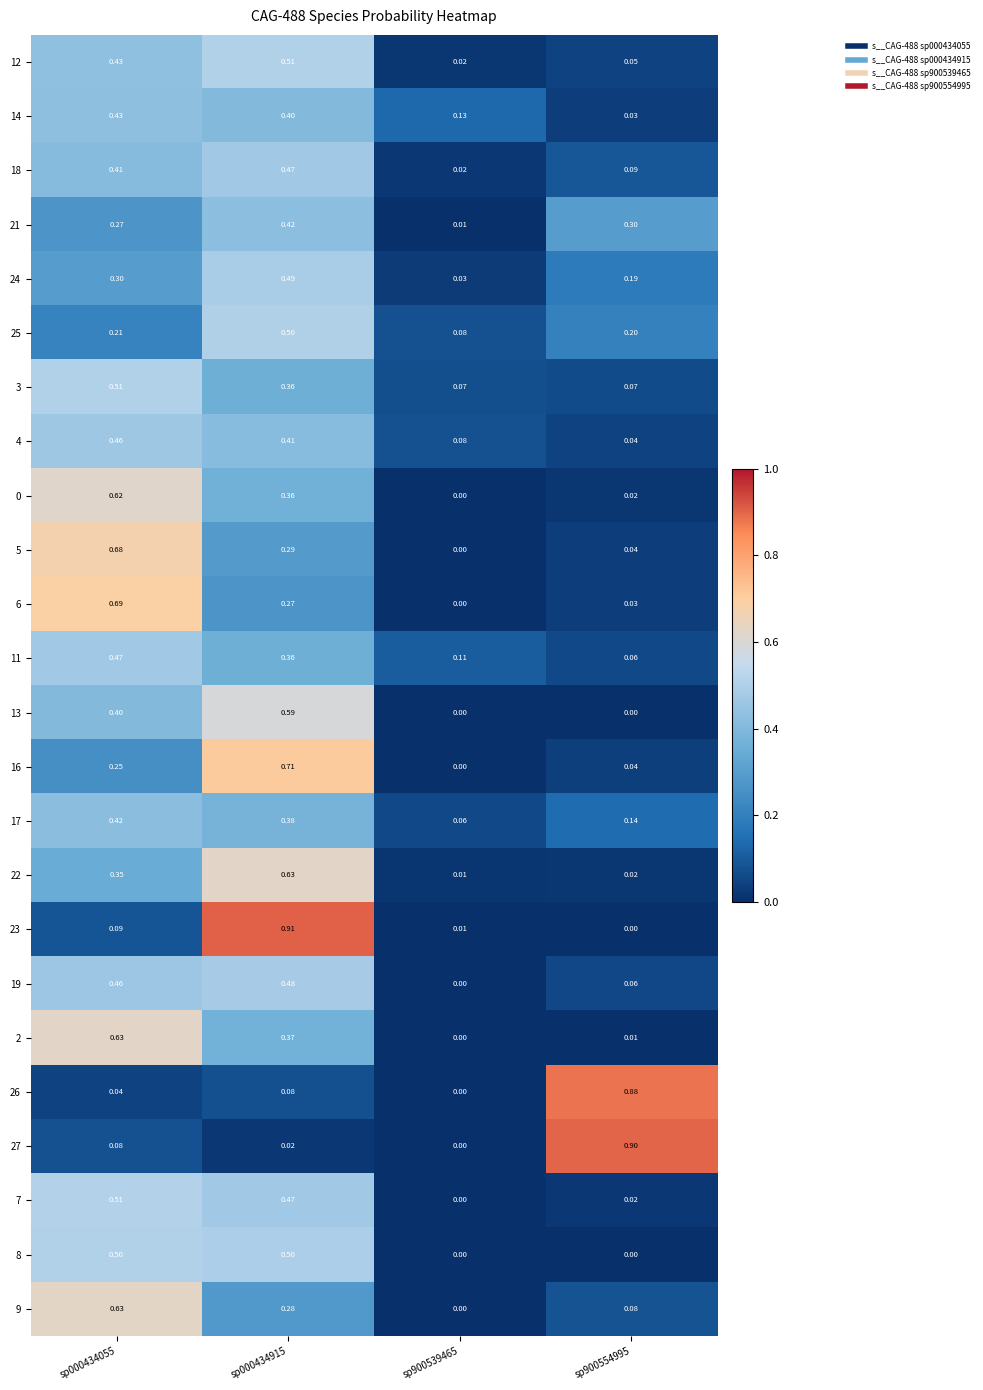

Is the value of 26 at sp000434055 greater than the value of 22 at sp000434055?

No